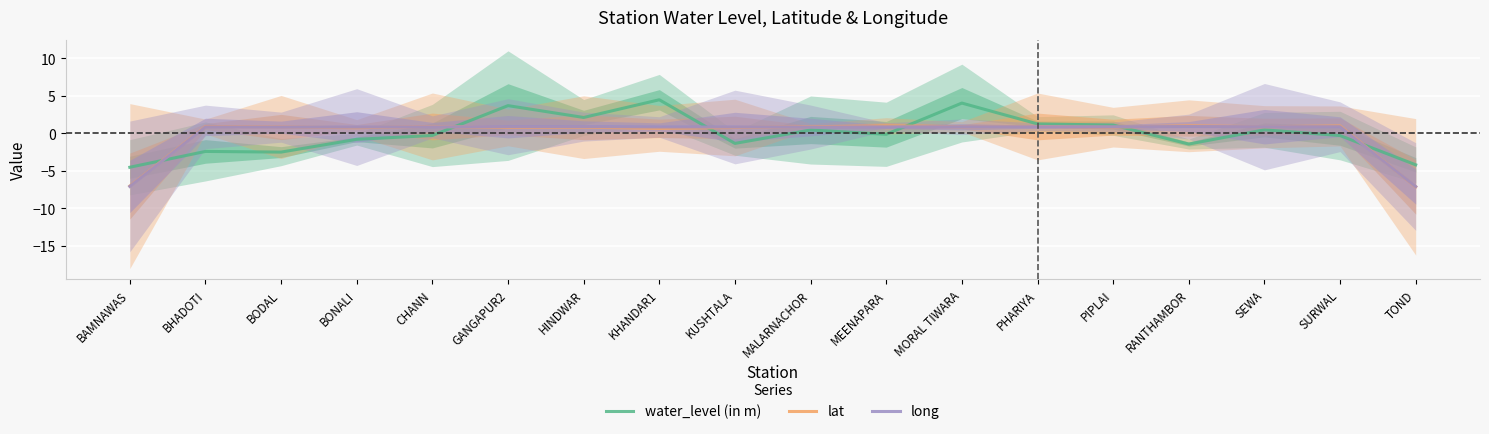

What is the label of the 18th point from the right?

BAMNAWAS